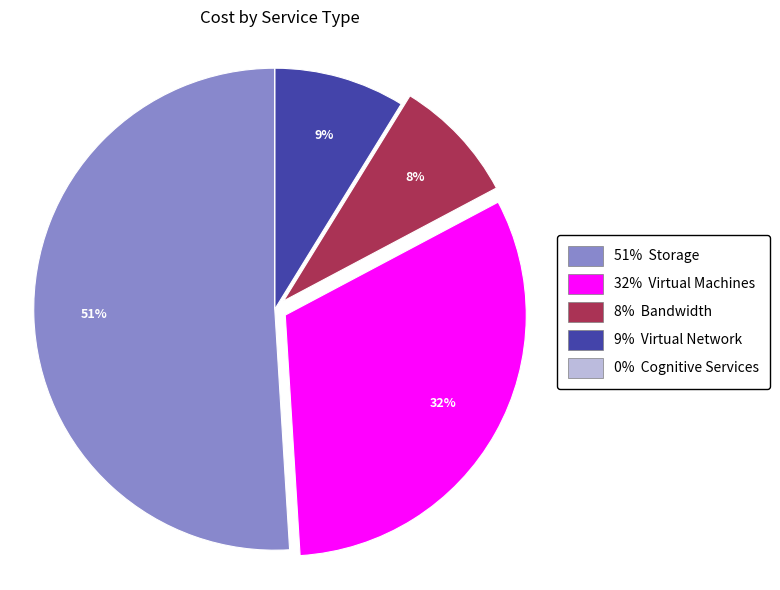

To the nearest percent, what portion does 51% Storage represent?

51%